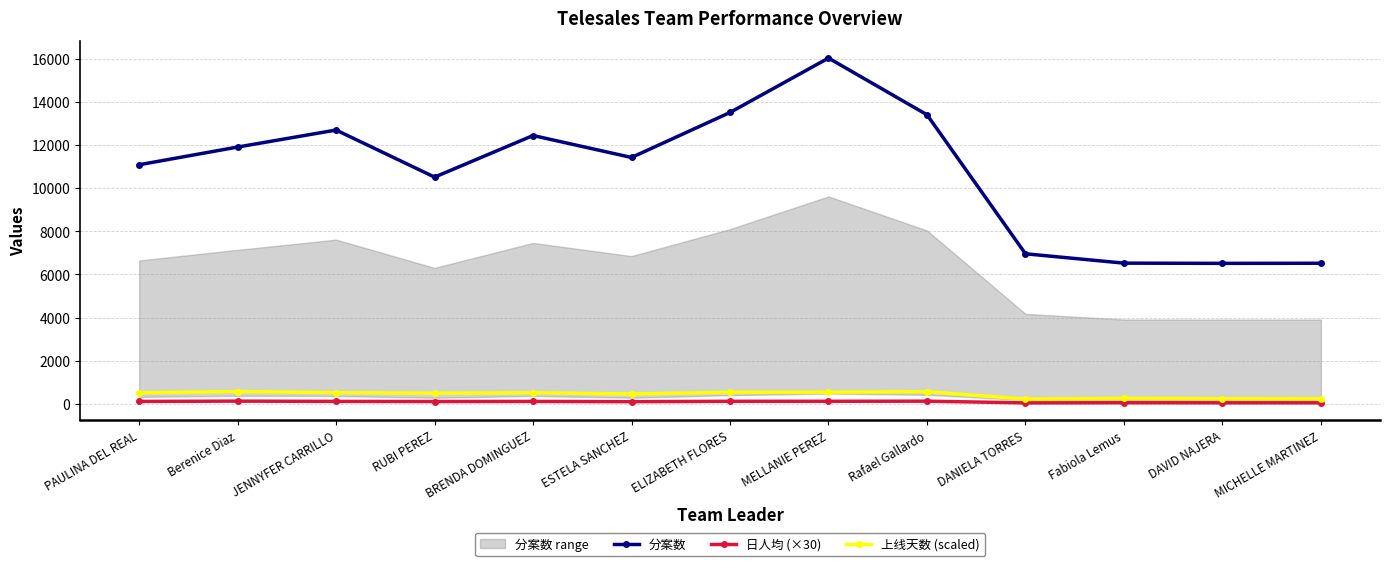

How many data points in 日人均 (×30) are less than 120?

6